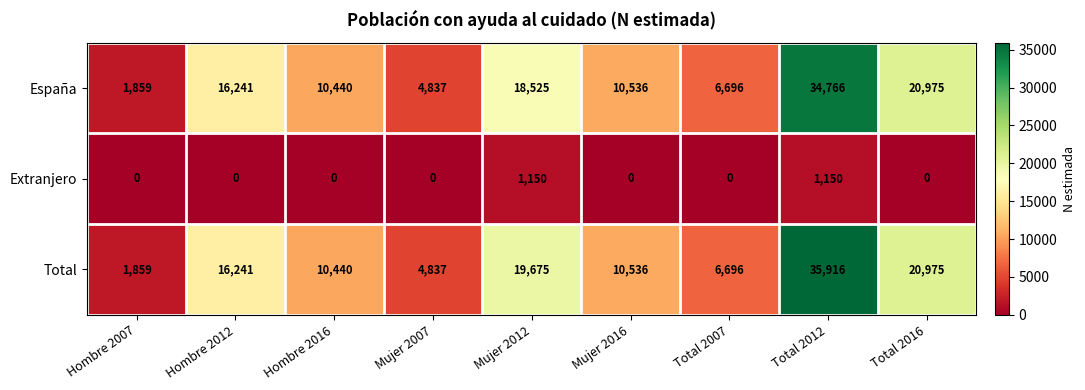

How many categories are shown in the chart?

9